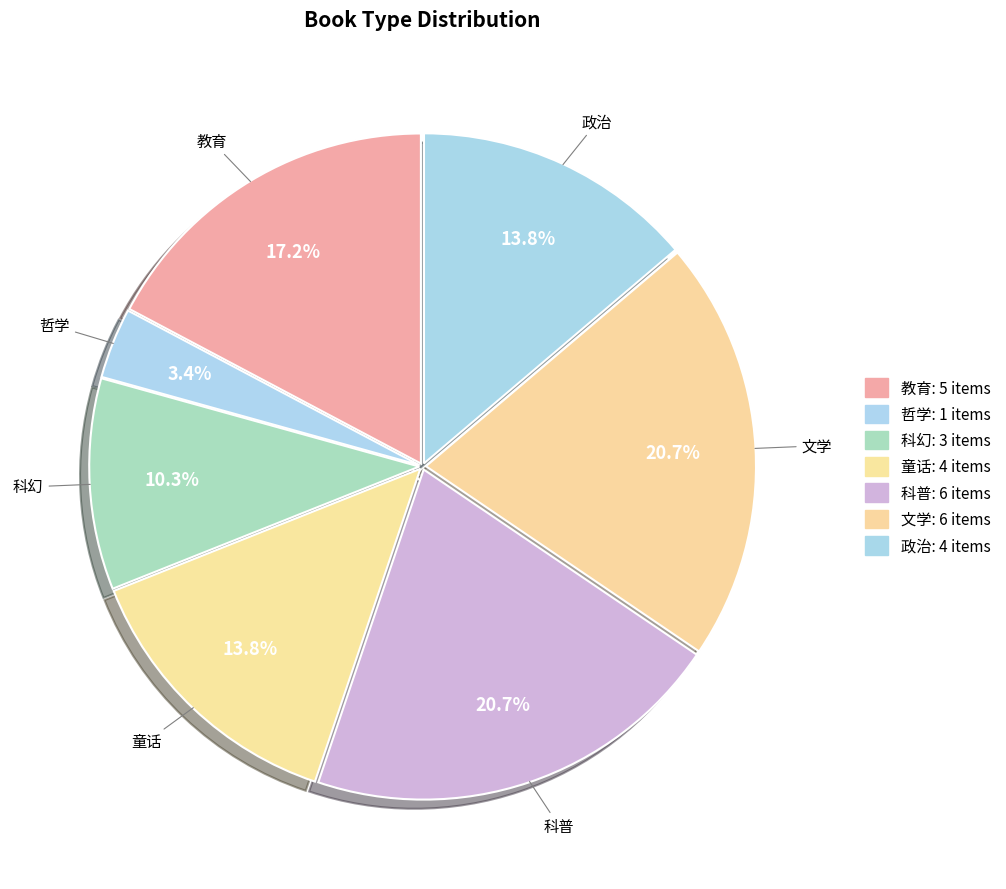

Rank the categories by value from highest to lowest.

科普, 文学, 教育, 童话, 政治, 科幻, 哲学